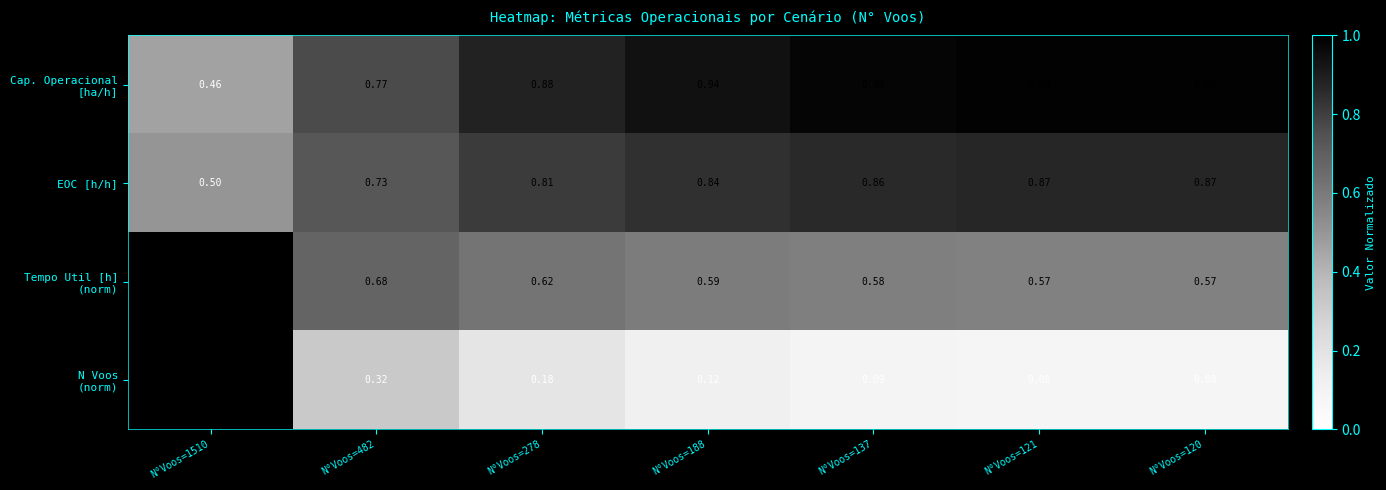

Which has a higher value, N°Voos=137 or N°Voos=1510?

N°Voos=137